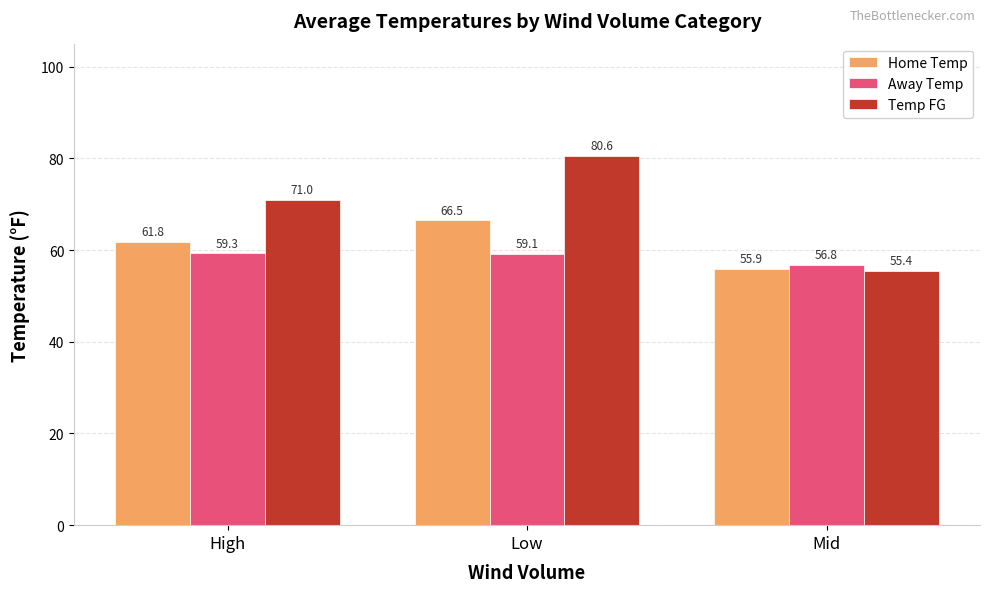

What is the label of the 3rd bar from the right?

High